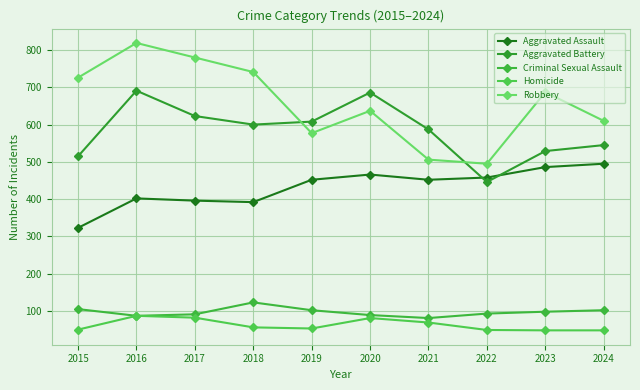

What is the difference between the maximum and minimum values in the Aggravated Assault series?

172